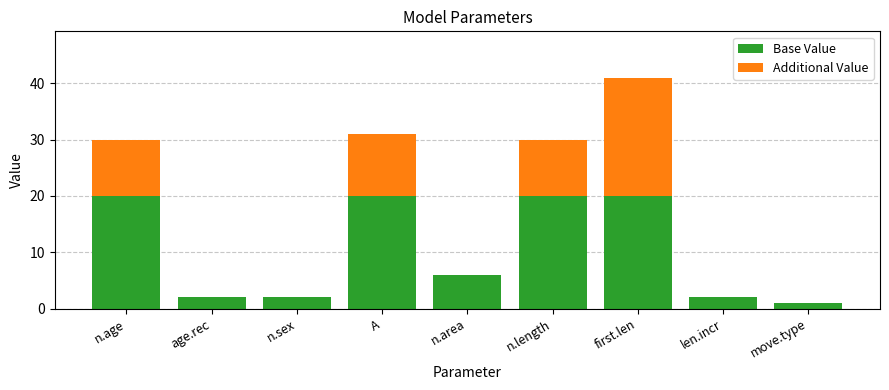

At which category is the sum across all series the highest?

first.len